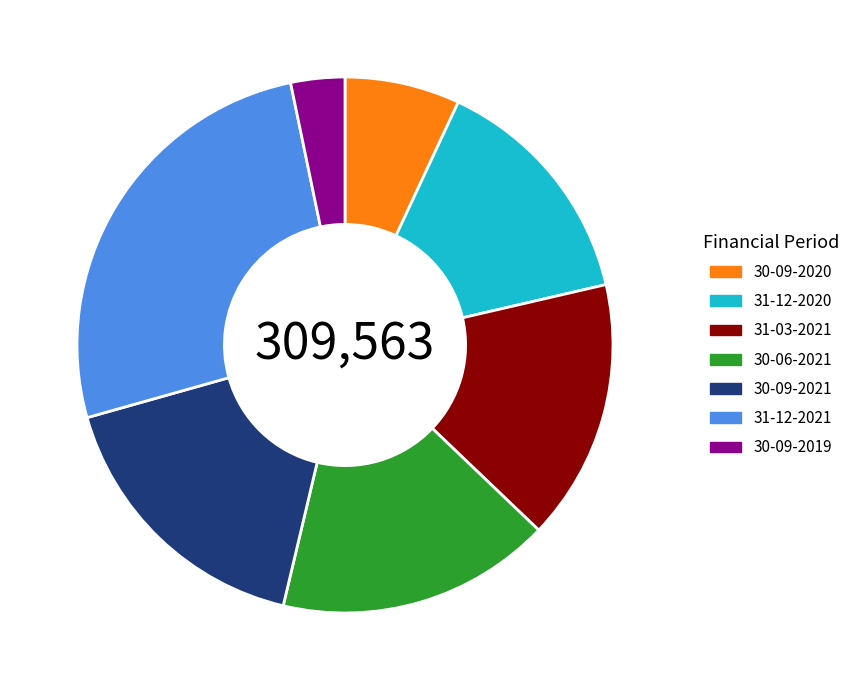

Which category has the smallest portion of the pie?

30-09-2019